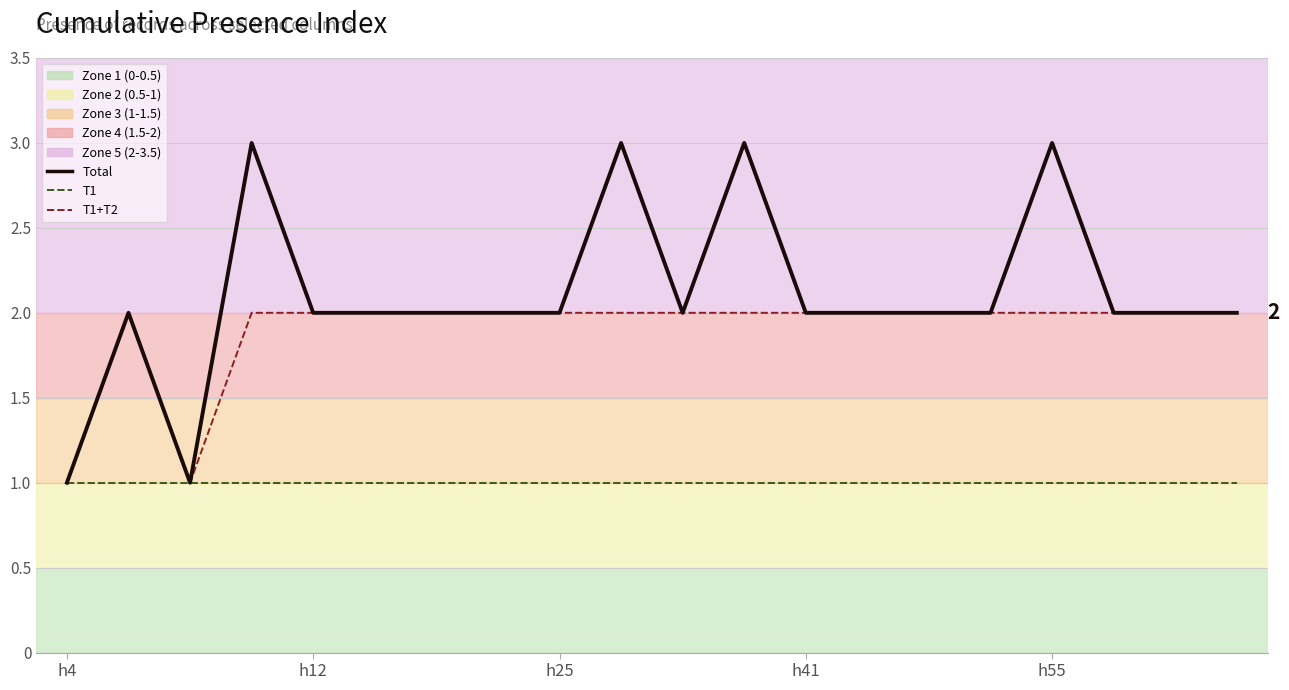

What is the greatest value displayed?

3